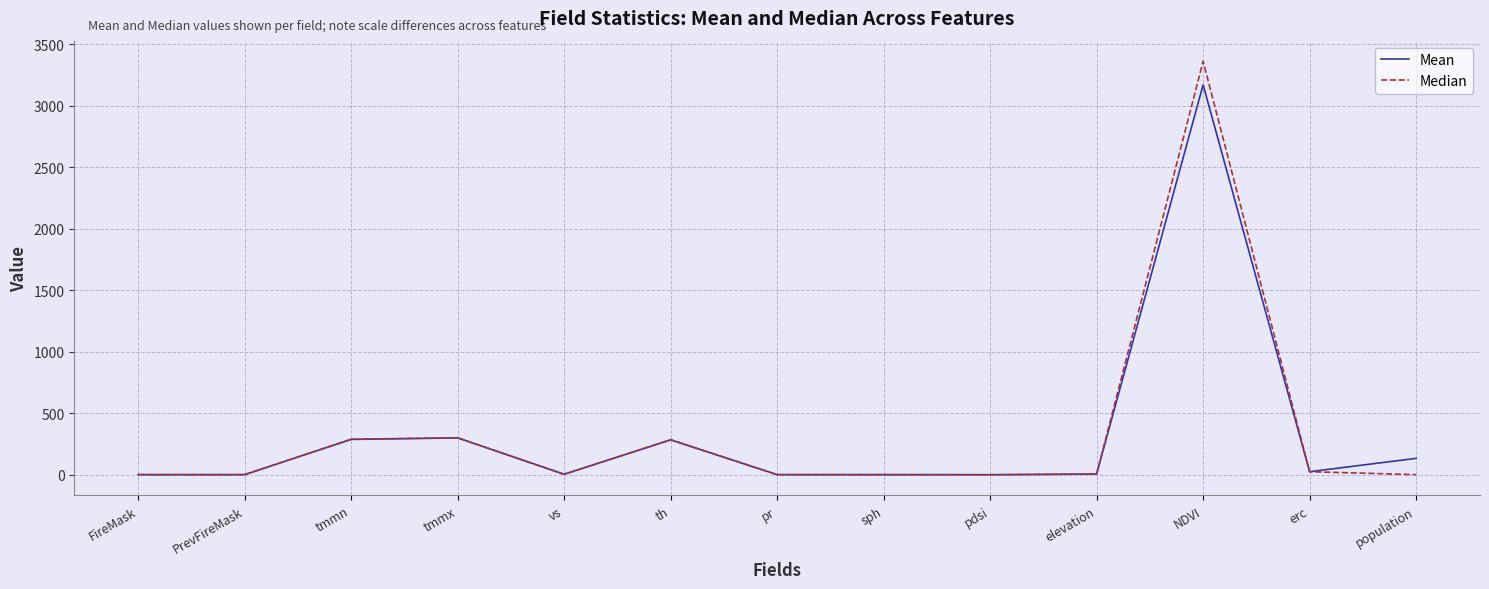

At which category is the sum across all series the highest?

NDVI